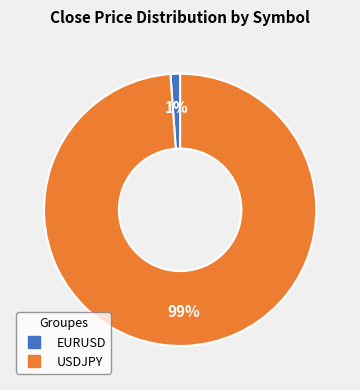

Which category has the smallest portion of the pie?

EURUSD